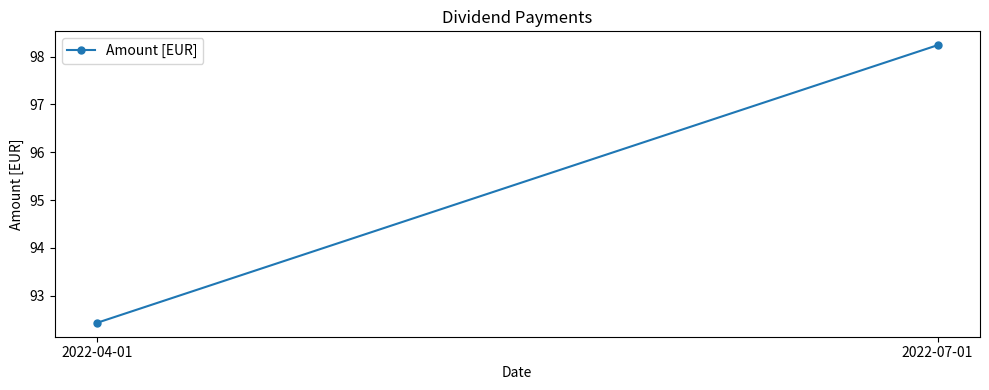

What is the greatest value displayed?

98.2